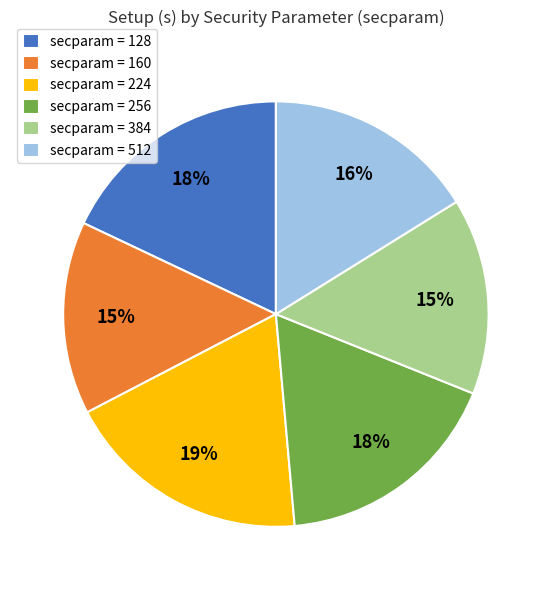

Is the sum of secparam = 256 and secparam = 512 greater than half?

No